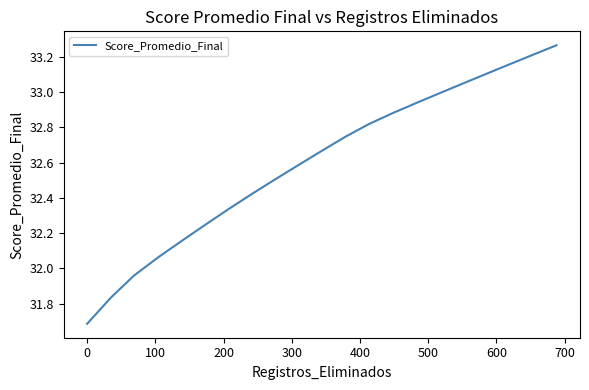

What is the minimum value shown in the chart?

31.7